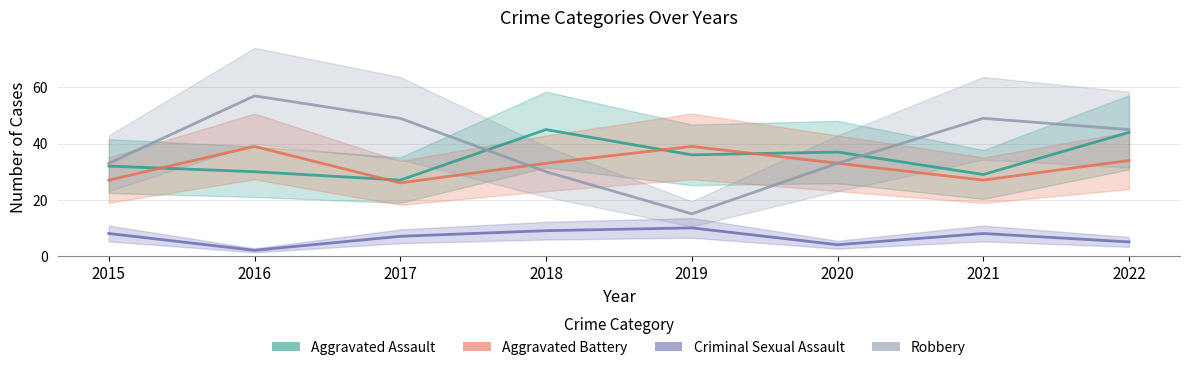

Between which two adjacent categories do Robbery and Aggravated Battery first intersect?

2017 and 2018